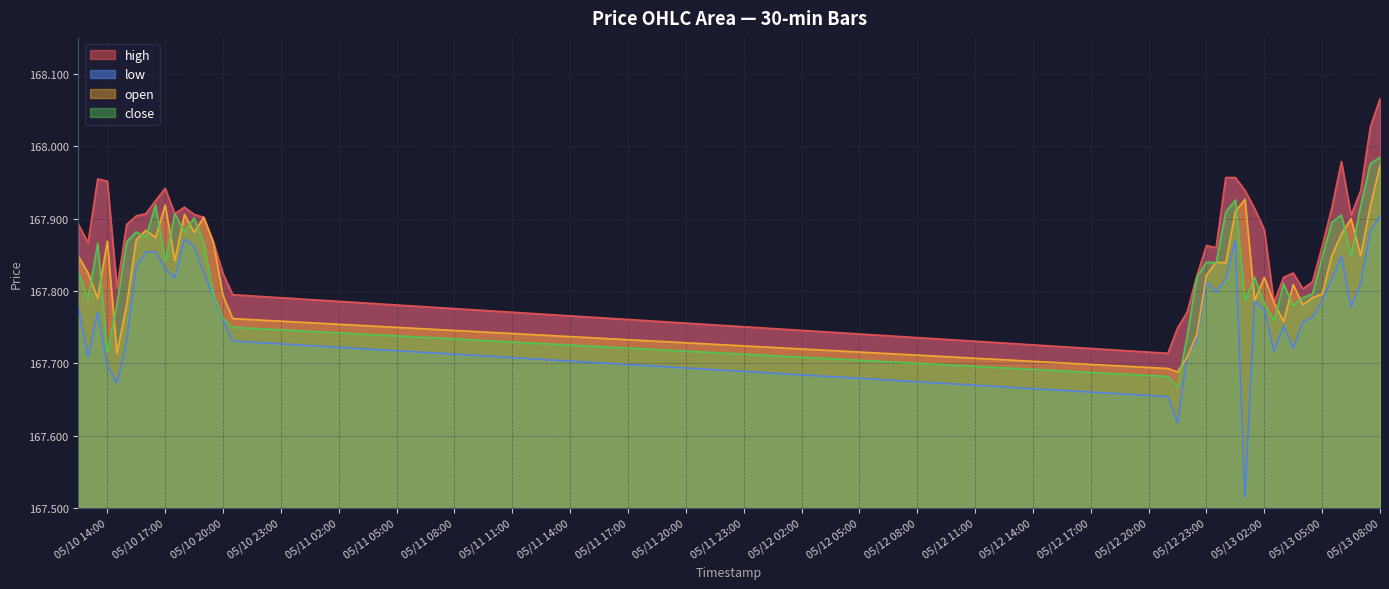

What is the sum of all open values?

6713.2